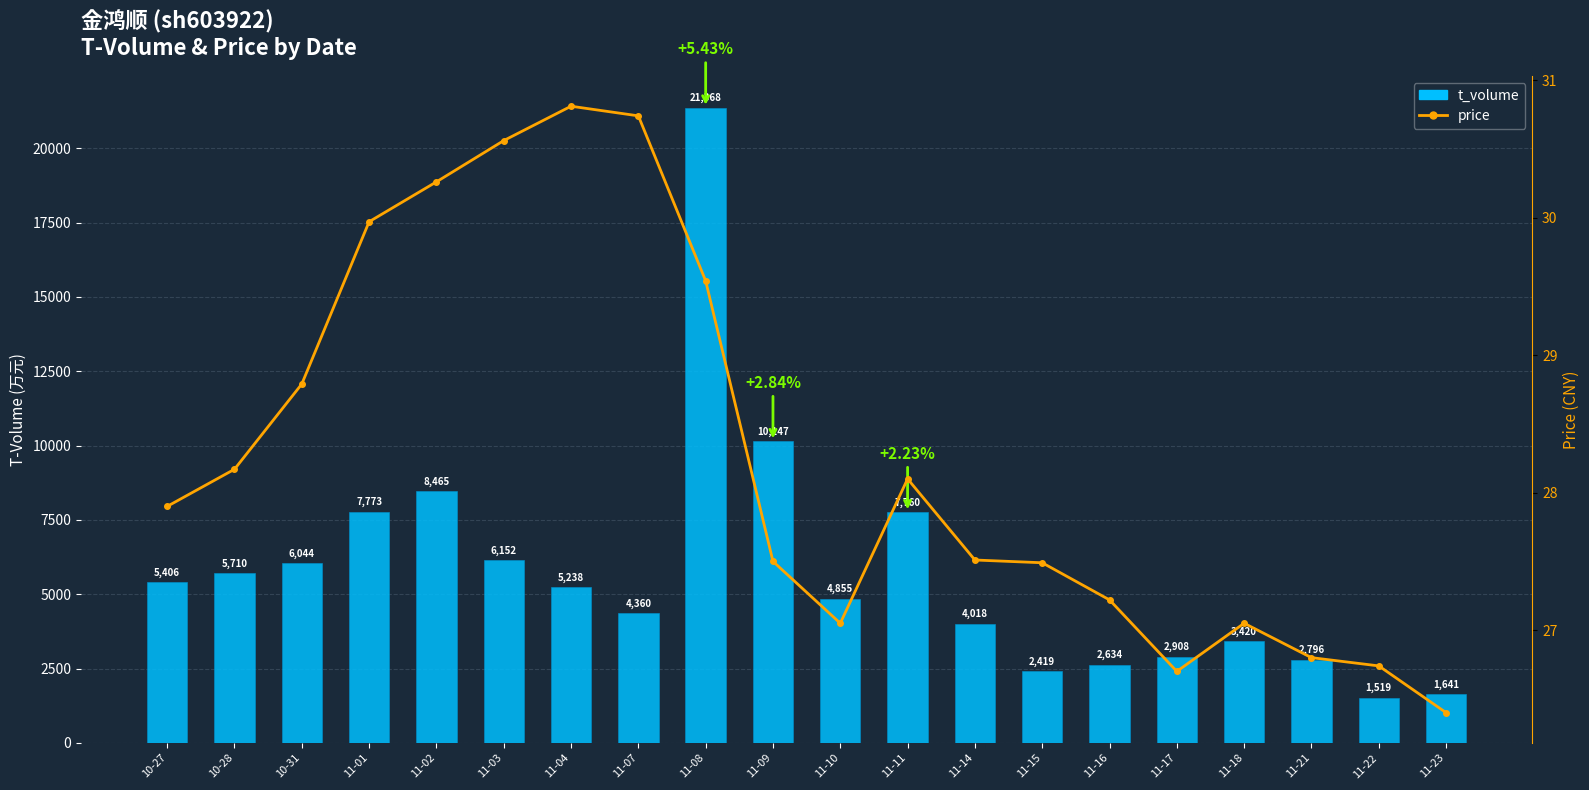

What is the greatest value displayed?

21368.0